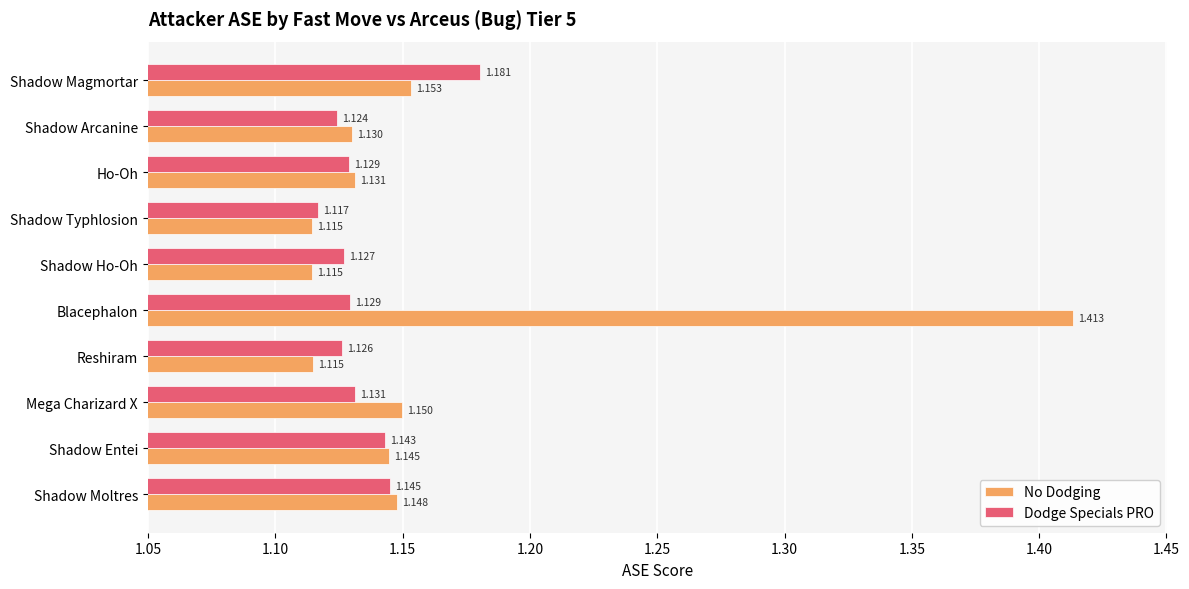

Count the number of categories in the chart.

10